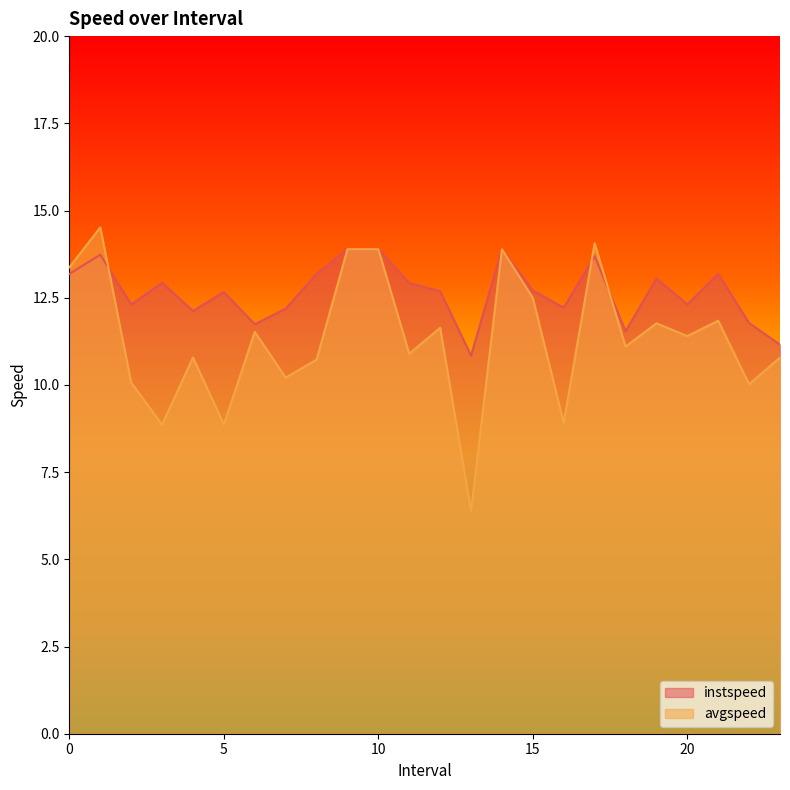

How many times do instspeed and avgspeed cross each other?

3